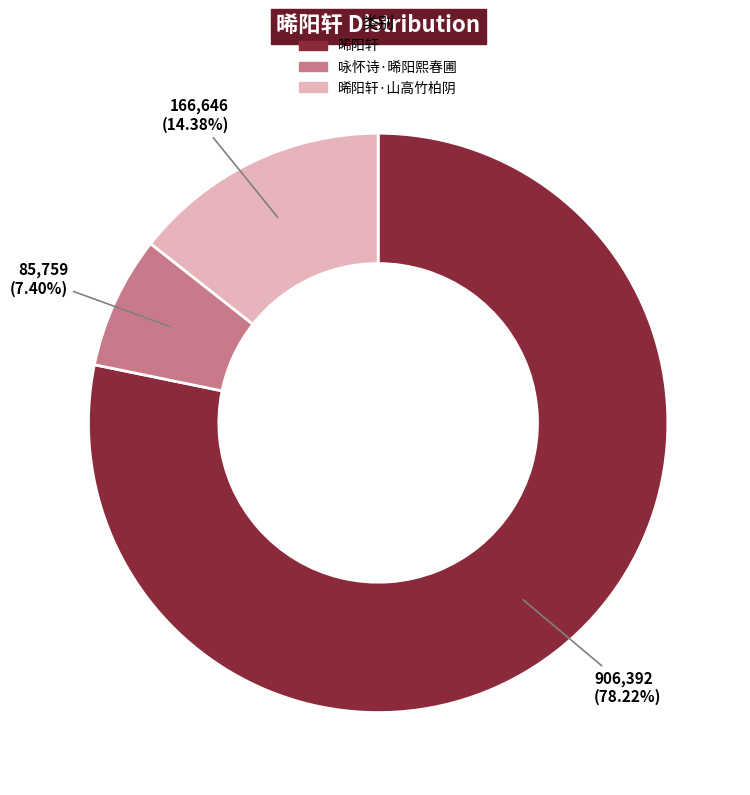

Is there any slice that represents more than half of the pie?

Yes